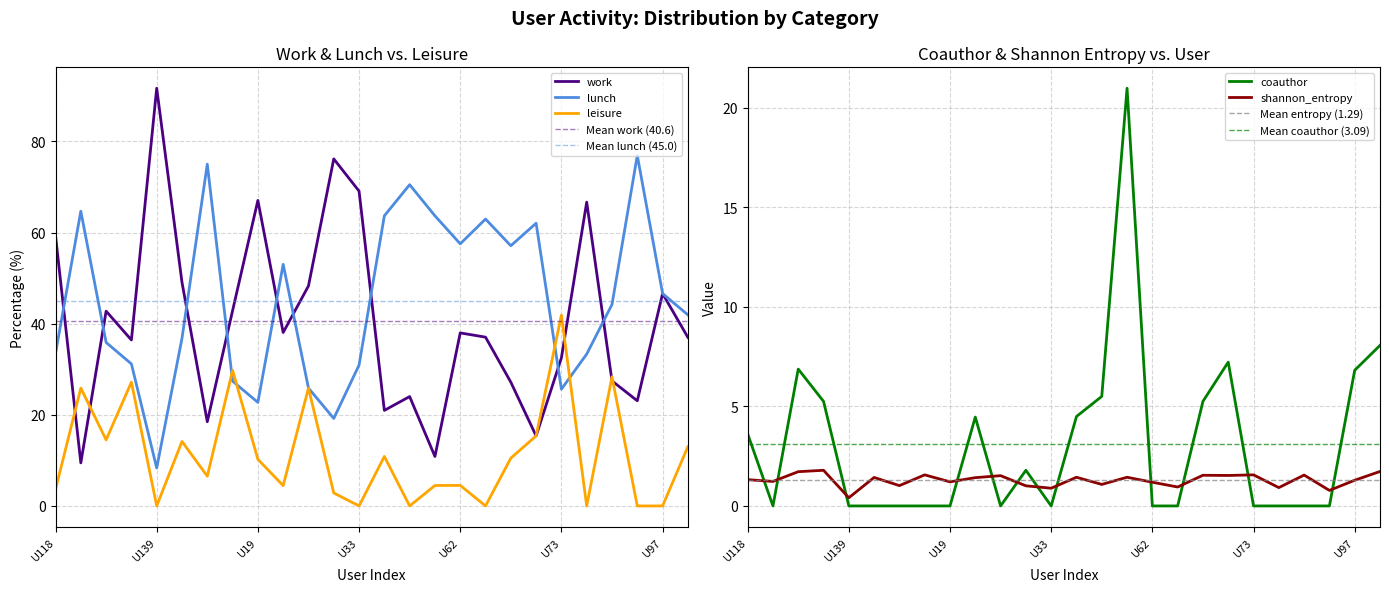

What is the difference between the second highest and minimum values in the lunch series?

66.7